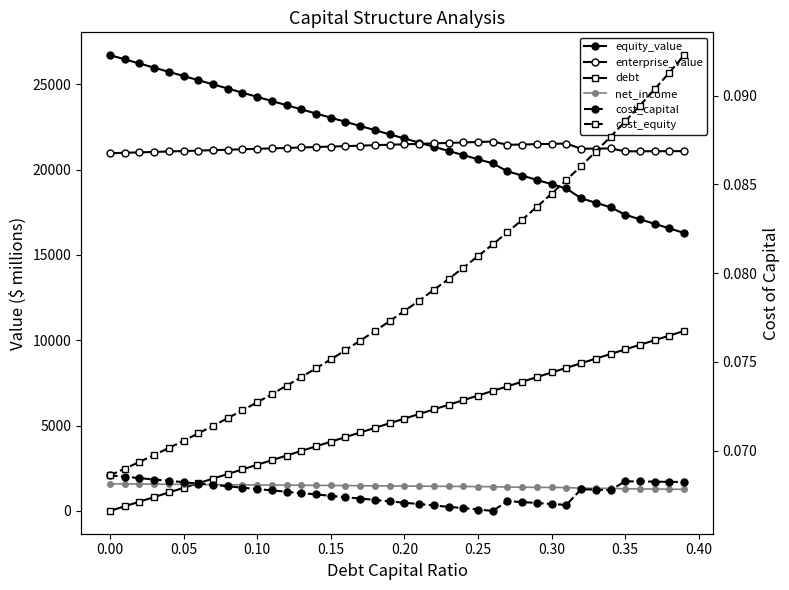

Which series has the largest range (max minus min)?

debt